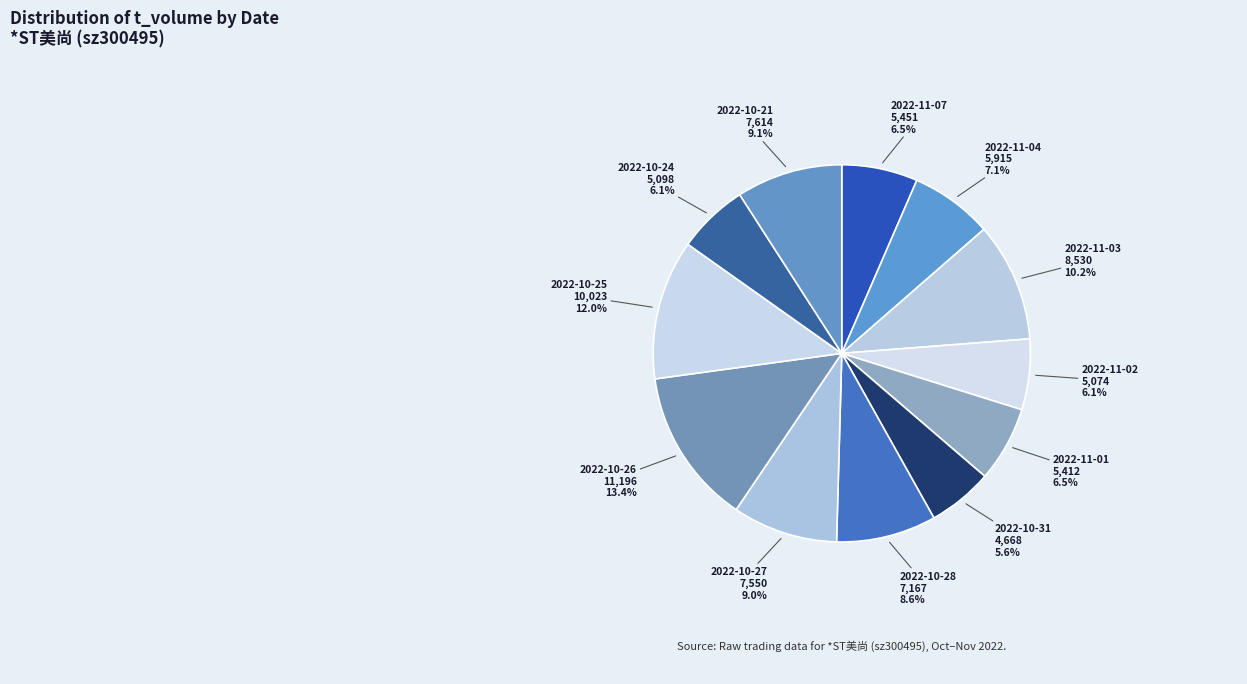

Which slice is the largest?

2022-10-26